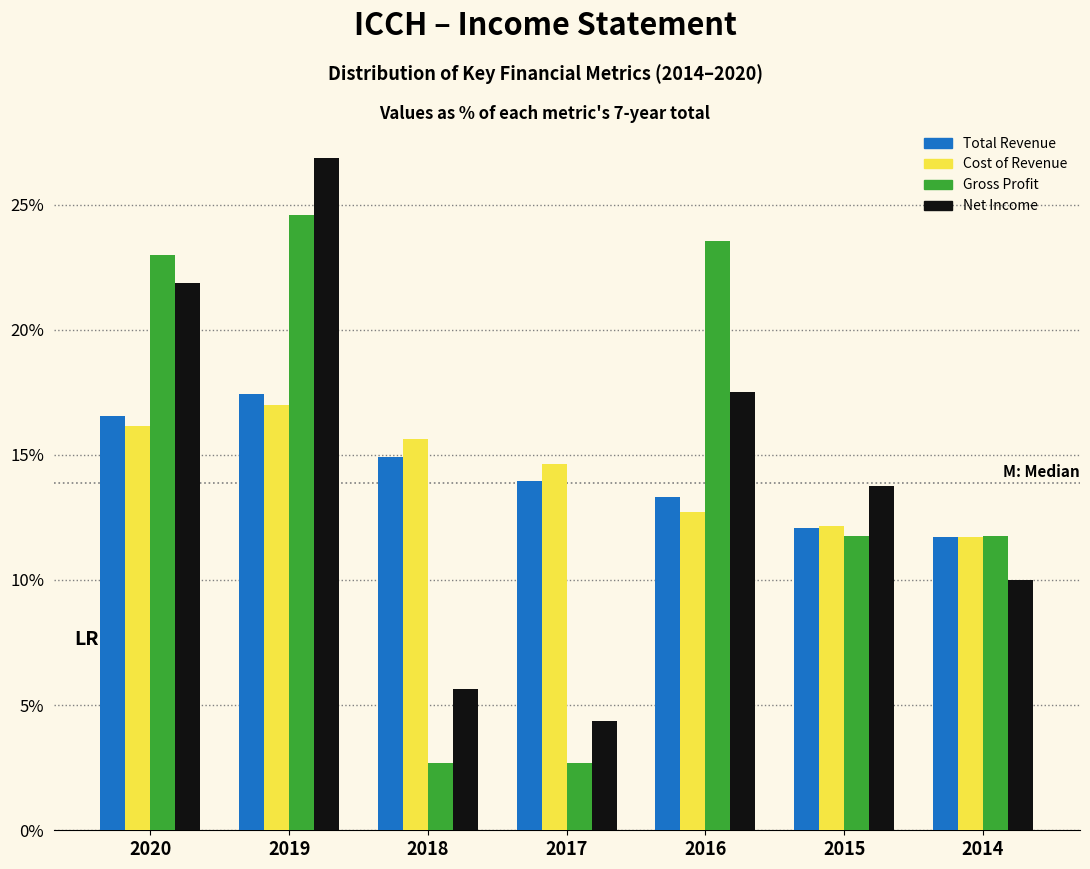

Reading left to right, what are all the values shown in this chart?

Total Revenue: 16.5	17.4	14.9	14.0	13.3	12.1	11.7
Cost of Revenue: 16.2	17.0	15.6	14.6	12.7	12.1	11.7
Gross Profit: 23.0	24.6	2.7	2.7	23.5	11.8	11.8
Net Income: 21.9	26.9	5.6	4.4	17.5	13.8	10.0